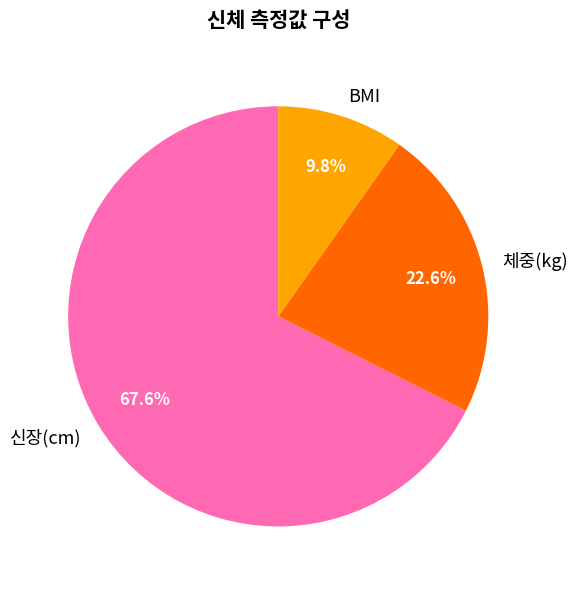

Between BMI and 체중(kg), which is larger?

체중(kg)